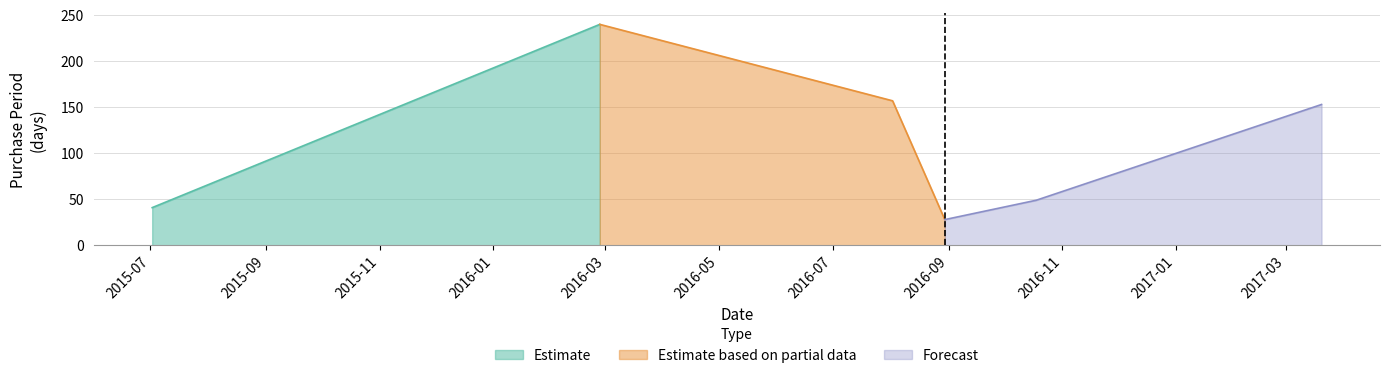

What is the change in value from 2015-07-02 to 2016-02-27?

+199